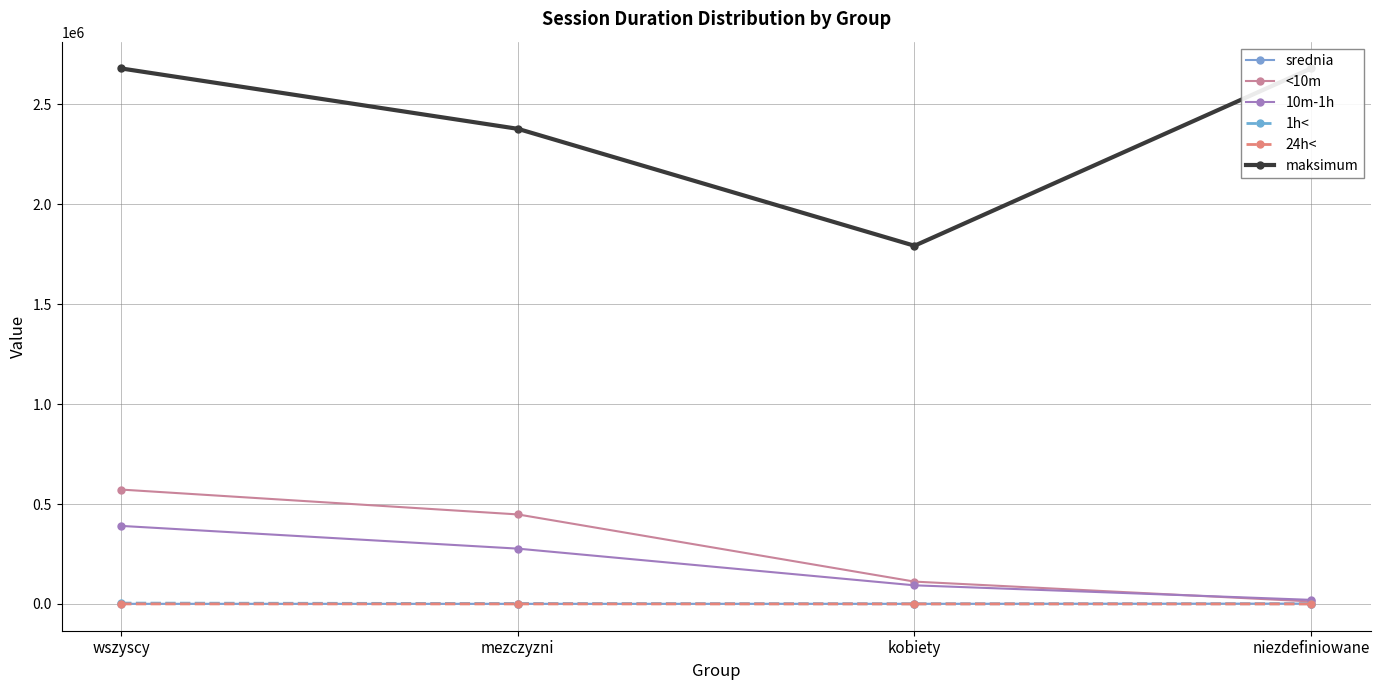

How many data points in 10m-1h are above 276862?

1